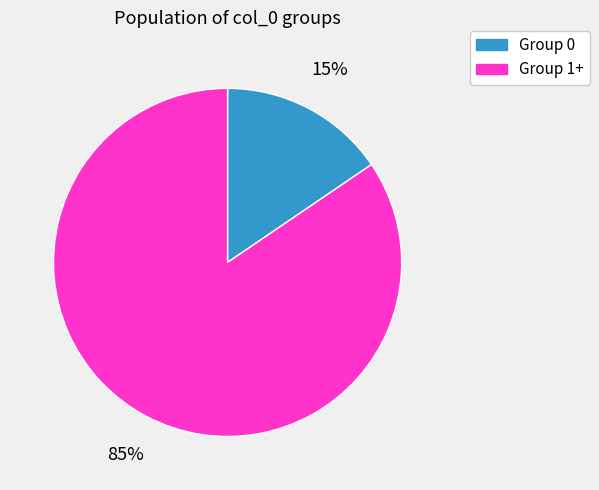

How many segments does this pie chart have?

2